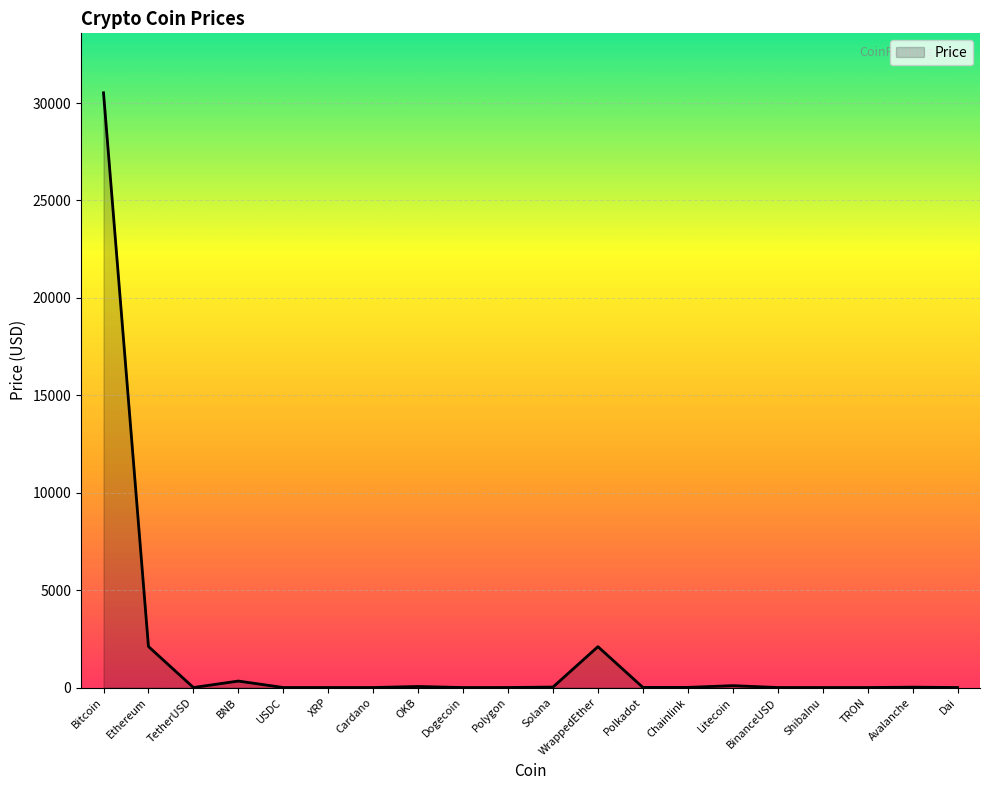

At which label is the value closest to 15263?

Ethereum